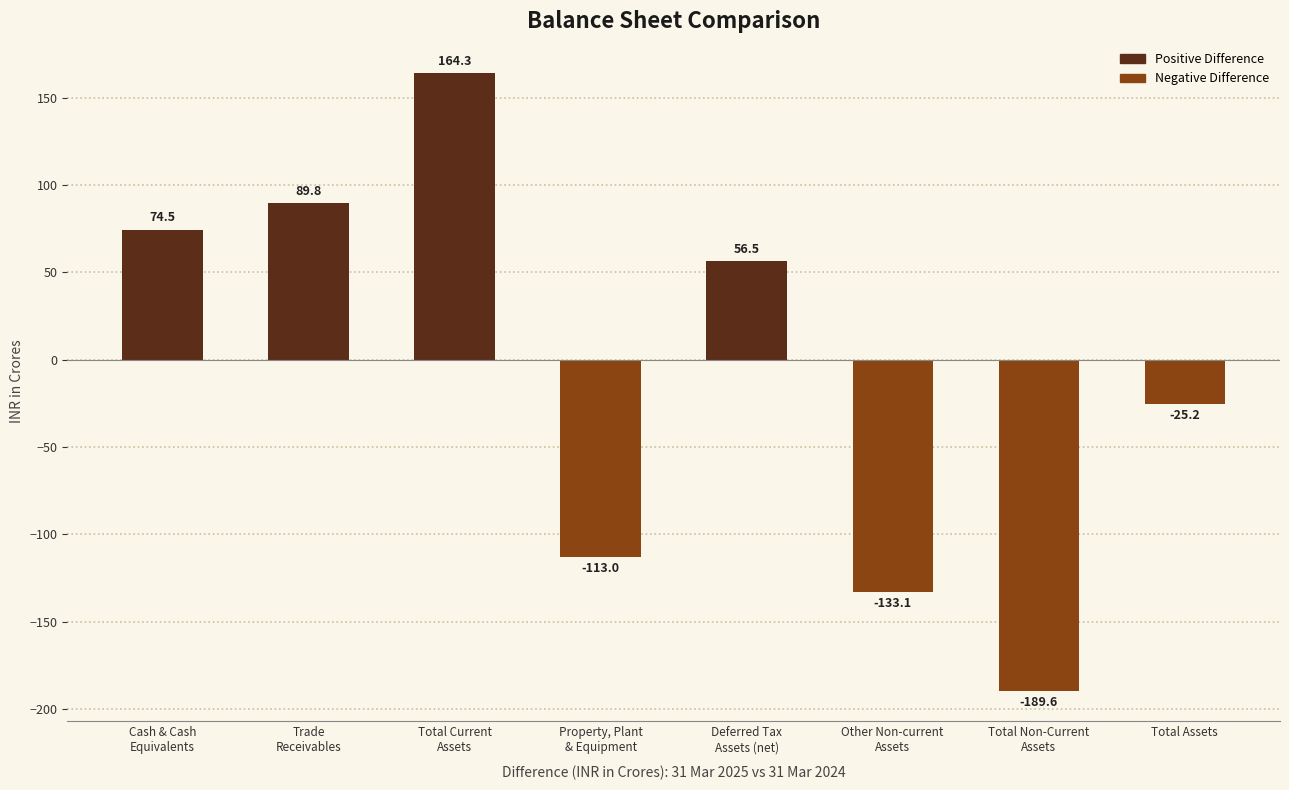

How many bars are there in total?

8